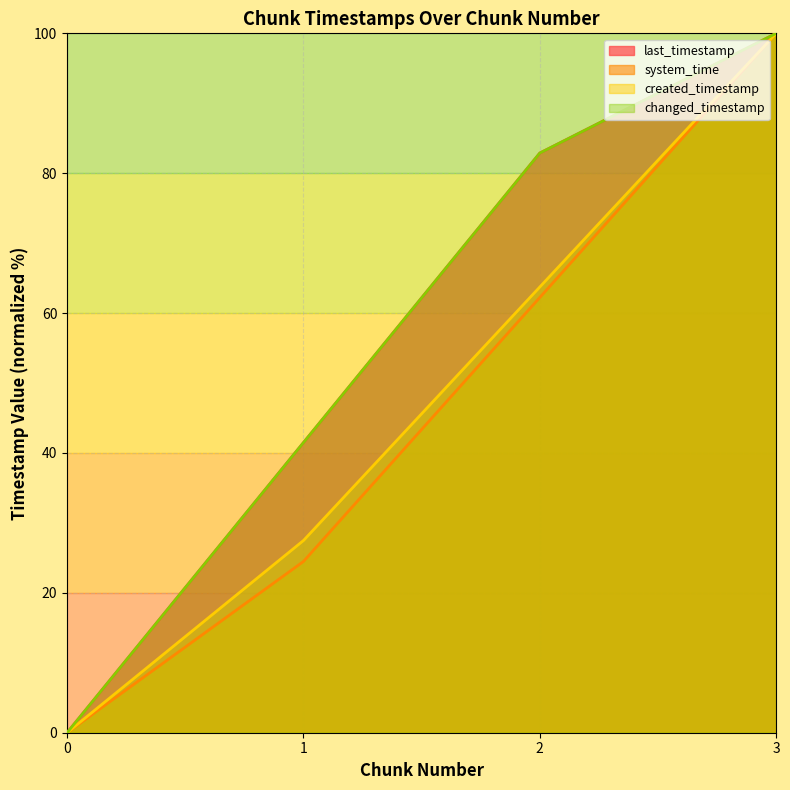

True or false: created_timestamp and last_timestamp intersect in this chart.

False